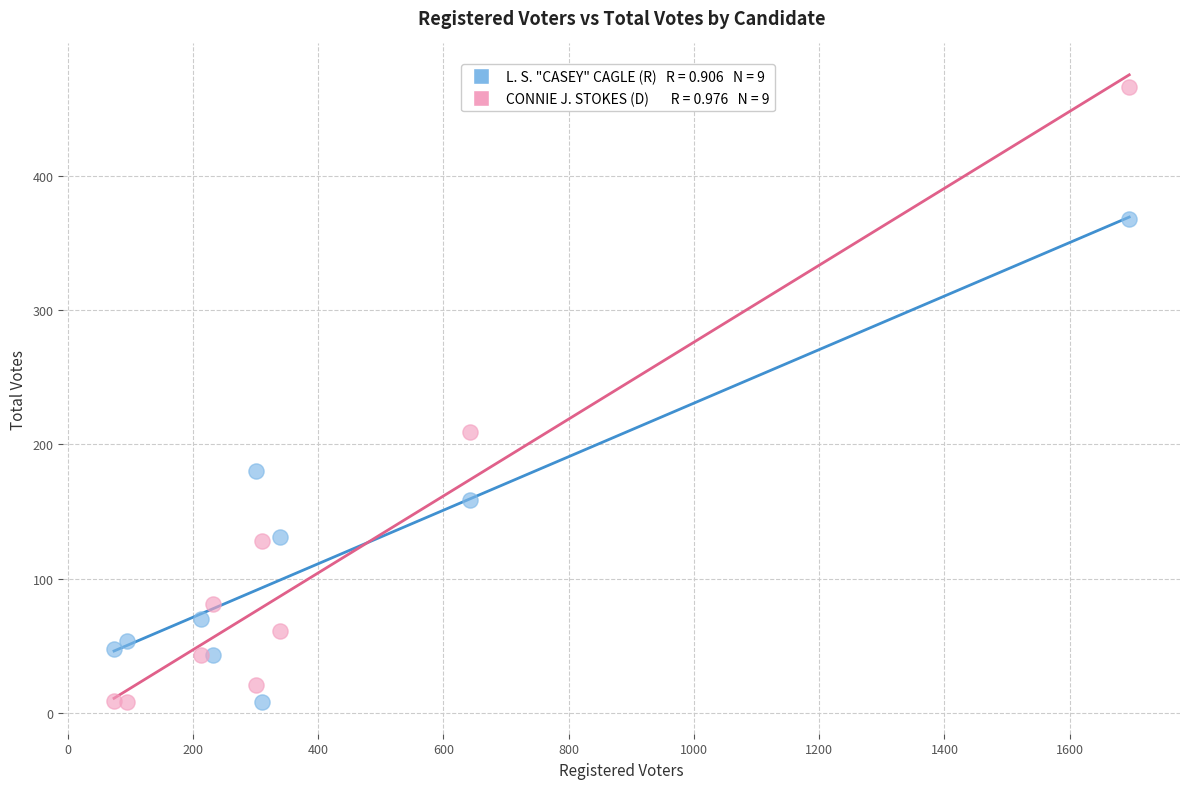

Across all data points, what is the range of X values (max minus min)?

1621